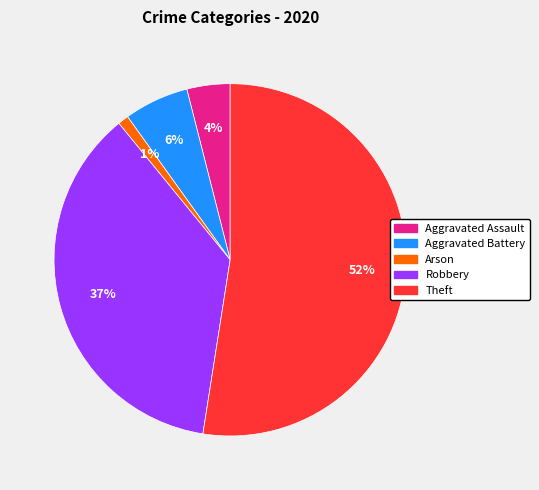

Which category accounts for the majority?

Theft